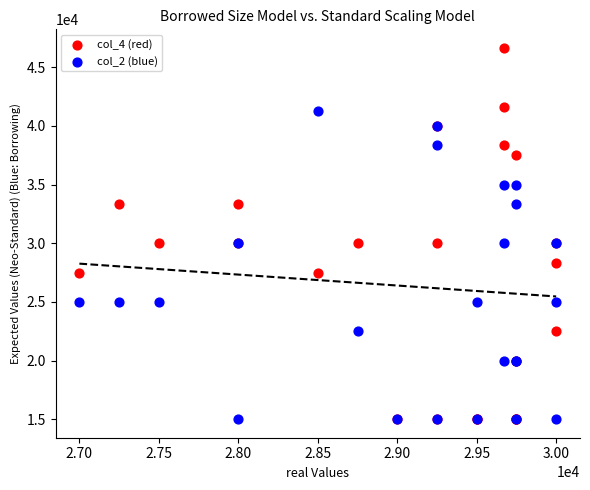

What are all the series names shown in the legend?

col_4 (red), col_2 (blue)